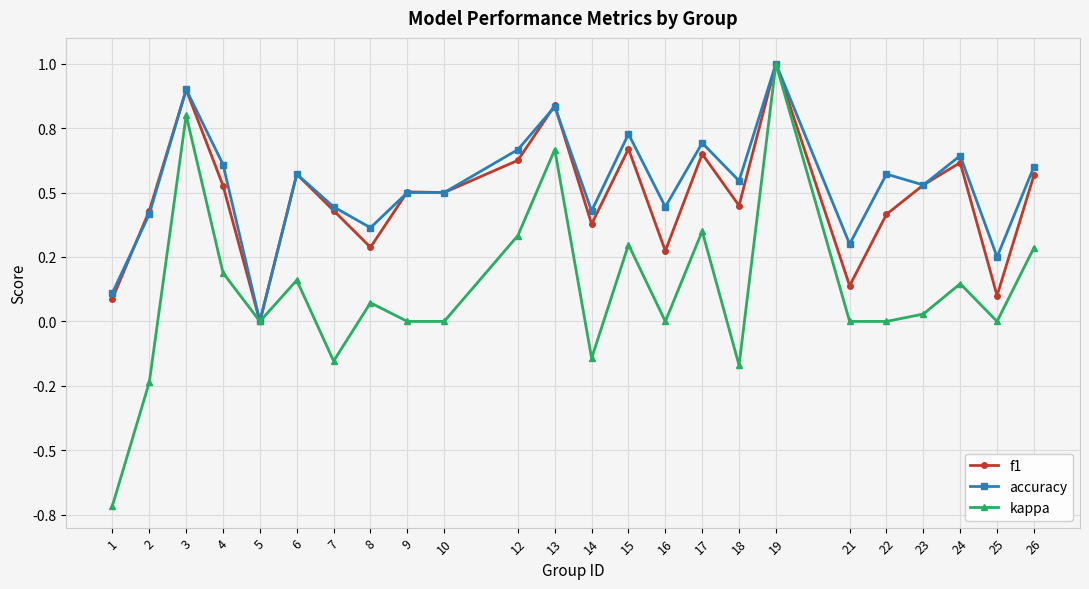

Rank the categories by f1 value from highest to lowest.

19, 3, 13, 15, 17, 12, 24, 6, 26, 23, 4, 9, 10, 18, 7, 2, 22, 14, 8, 16, 21, 25, 1, 5